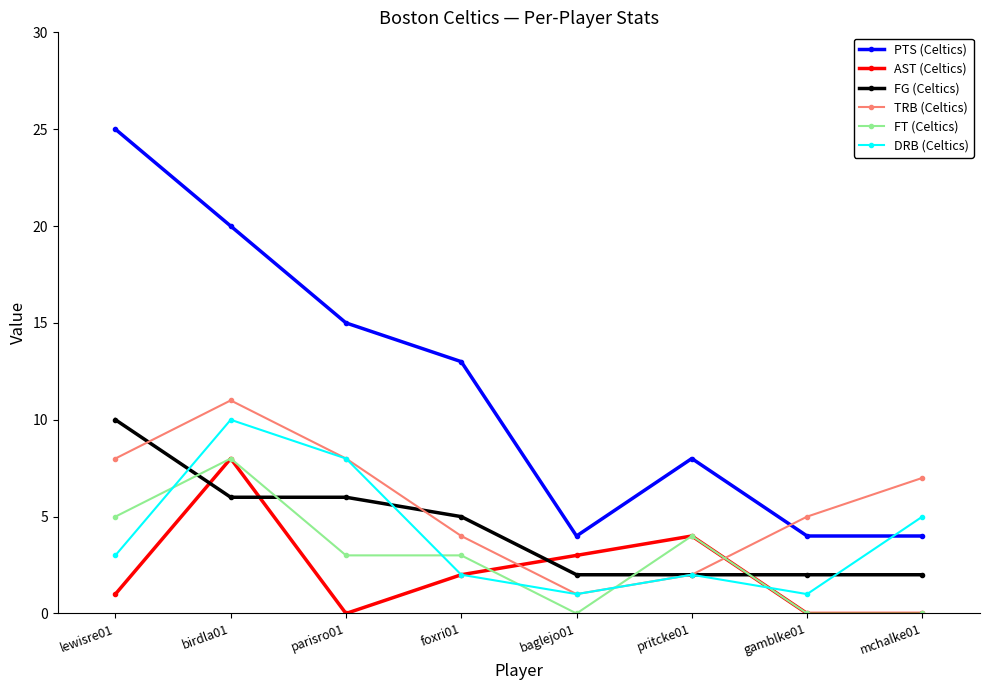

Is the value of PTS (Celtics) at lewisre01 greater than the value of TRB (Celtics) at foxri01?

Yes